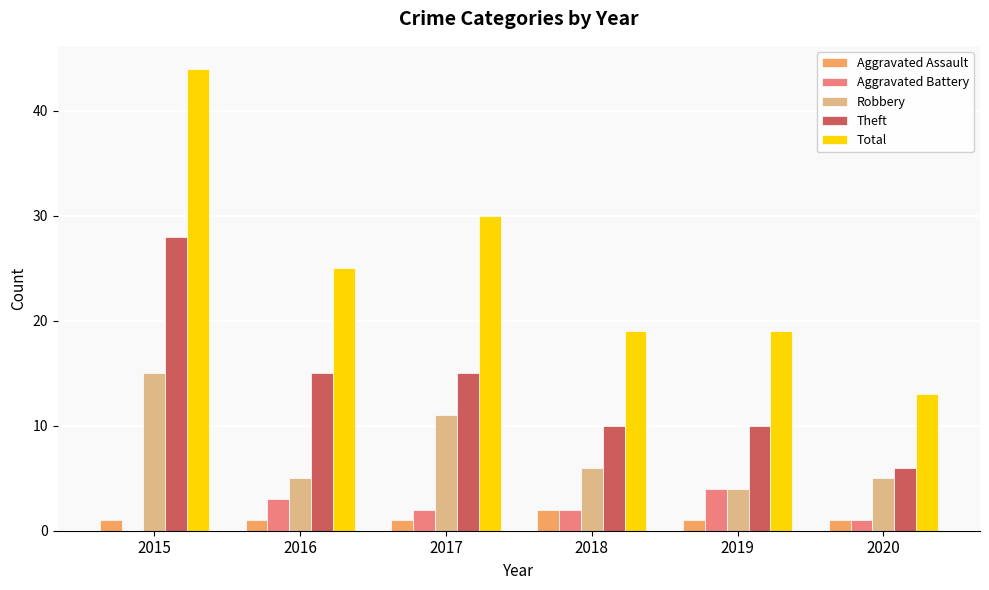

Which category has the highest value across all series?

2015